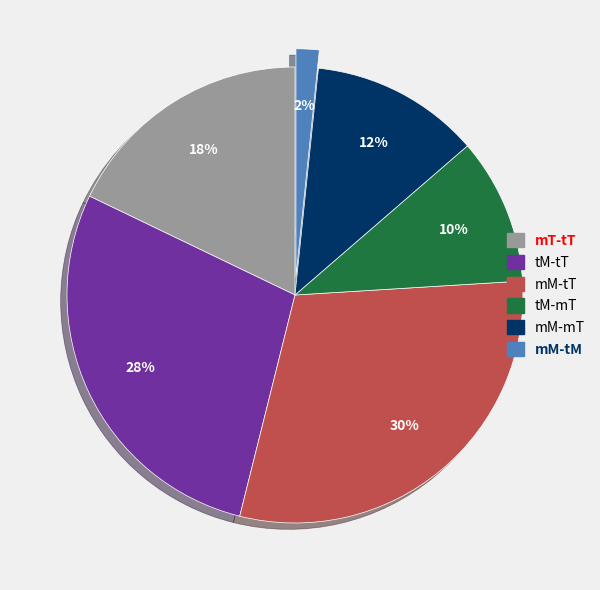

What is the ratio of the value at mT-tT to the value at tM-tT?

0.6